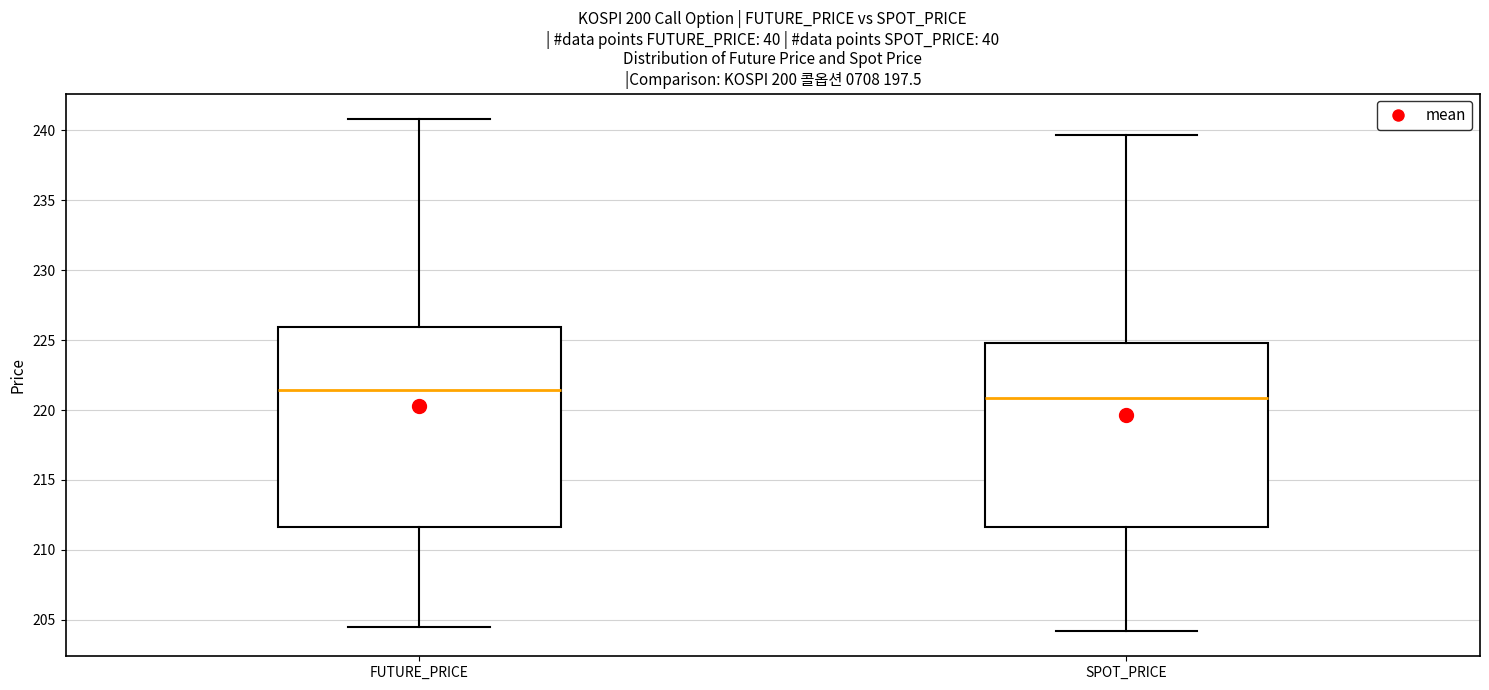

Reading left to right, read every box against the y-axis: the position of its median line, the range the box covers, and the ends of its whiskers. The values are not printed on the chart, so give them approximately, as read against the axis.

FUTURE_PRICE: median 221.5, box 211.5 to 226.0, whiskers 204.5 to 241.0
SPOT_PRICE: median 221.0, box 211.5 to 225.0, whiskers 204.0 to 239.5